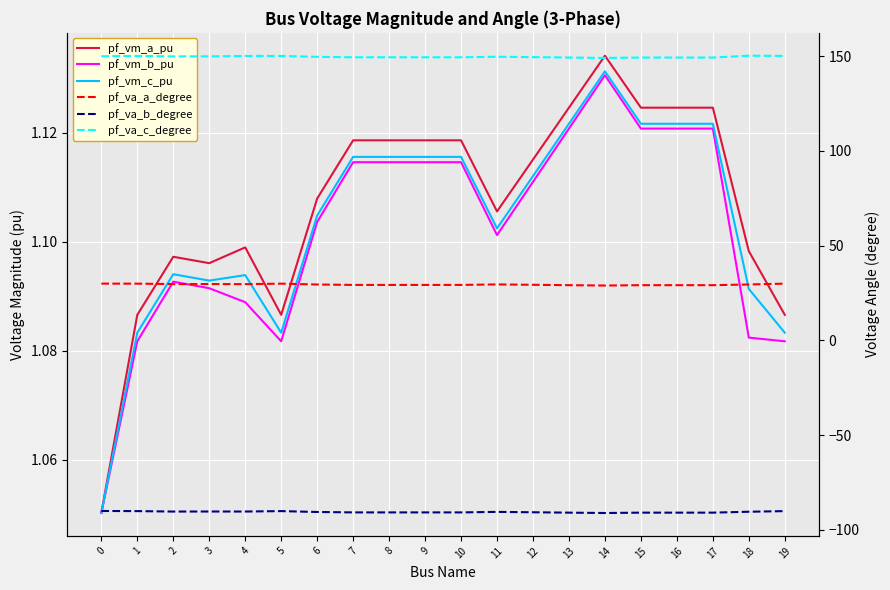

The pf_vm_c_pu series shows 1.1 at 3. True or false?

True